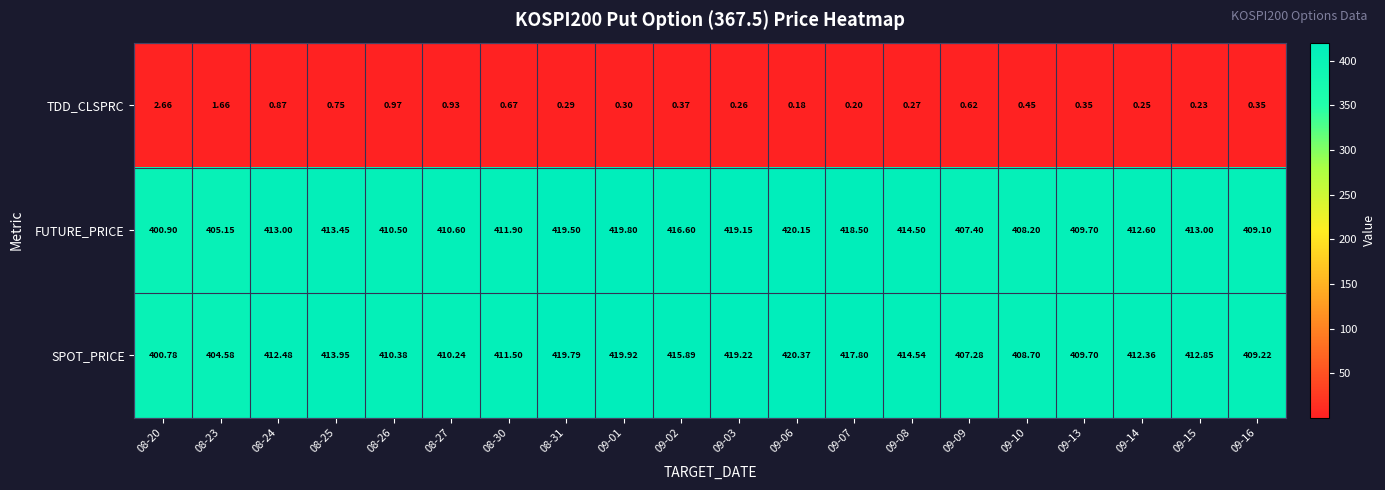

Which series changed the most between 08-31 and 09-01?

FUTURE_PRICE